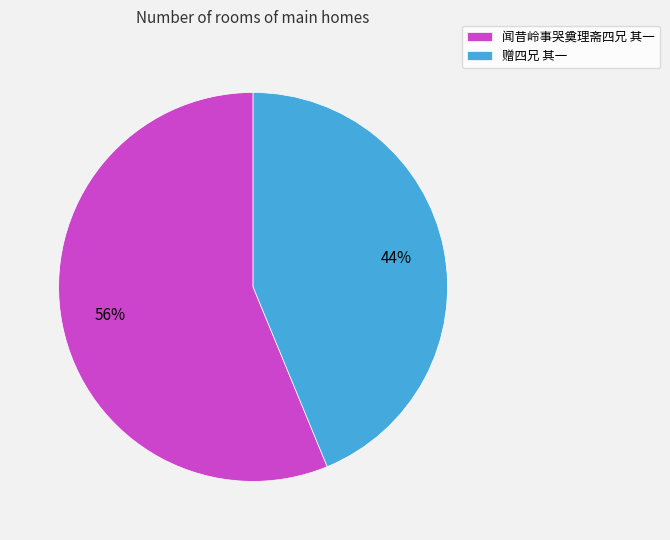

Count the number of slices in the pie.

2